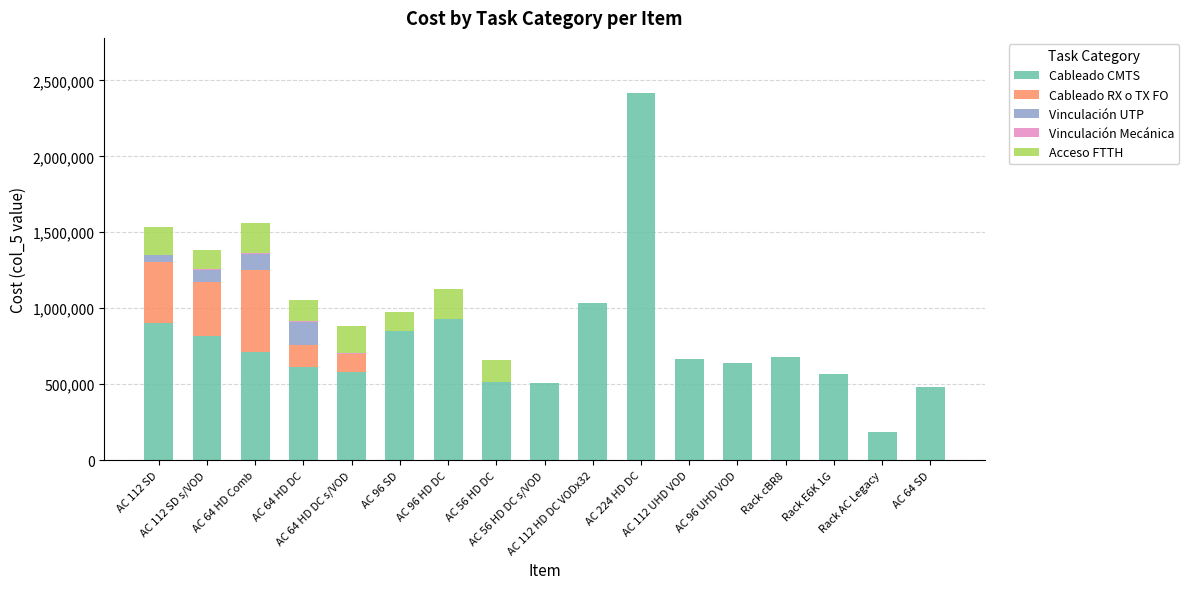

How many distinct data groups are displayed?

5